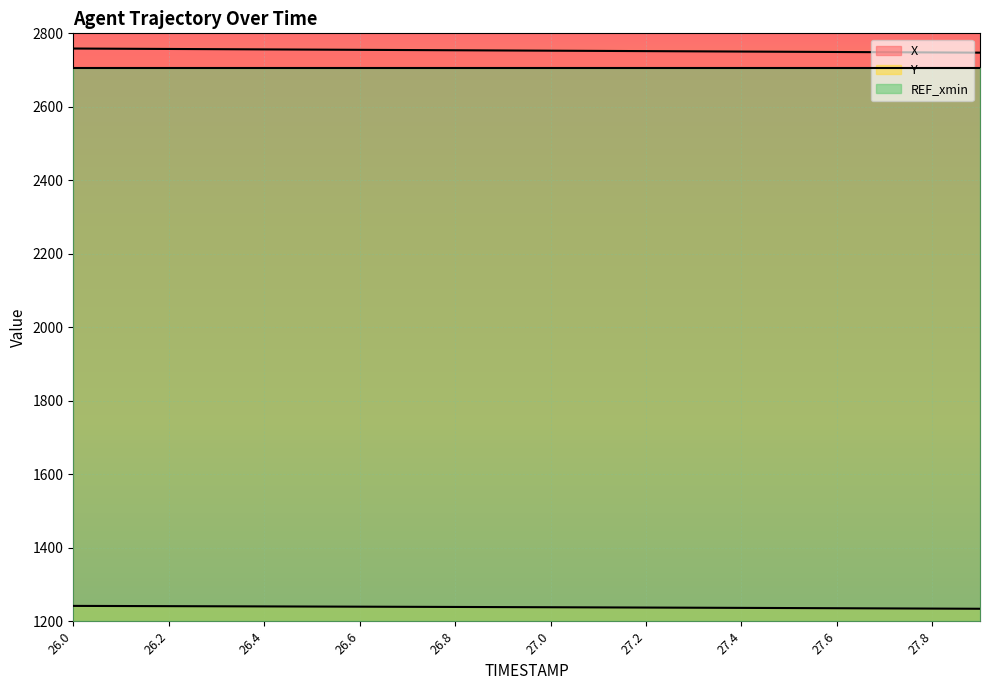

What is the maximum value shown in the chart?

2758.7